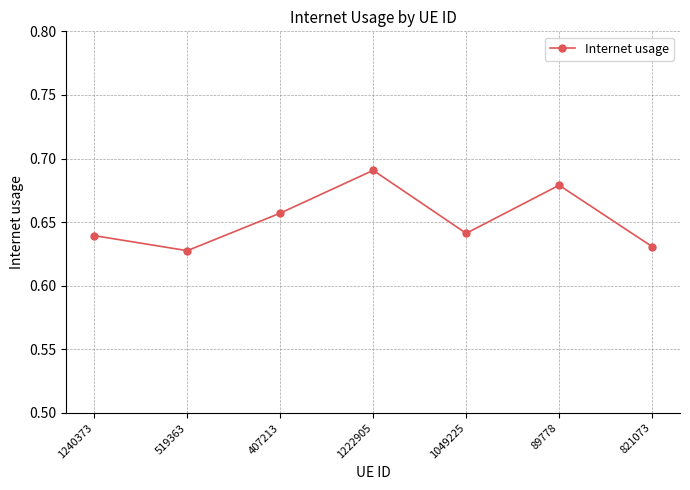

At which category does the chart reach its peak across all series?

1222905